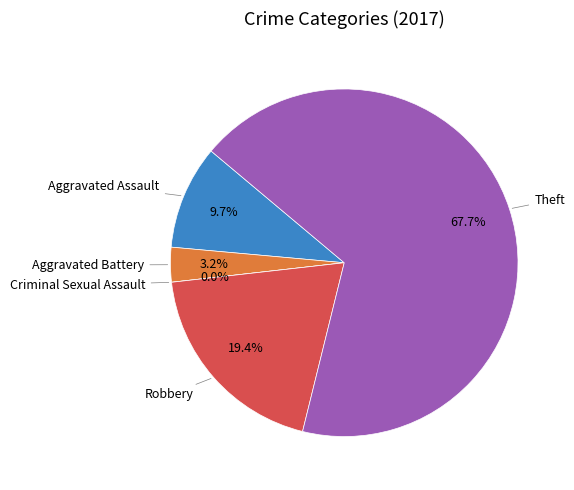

Count the number of slices in the pie.

5